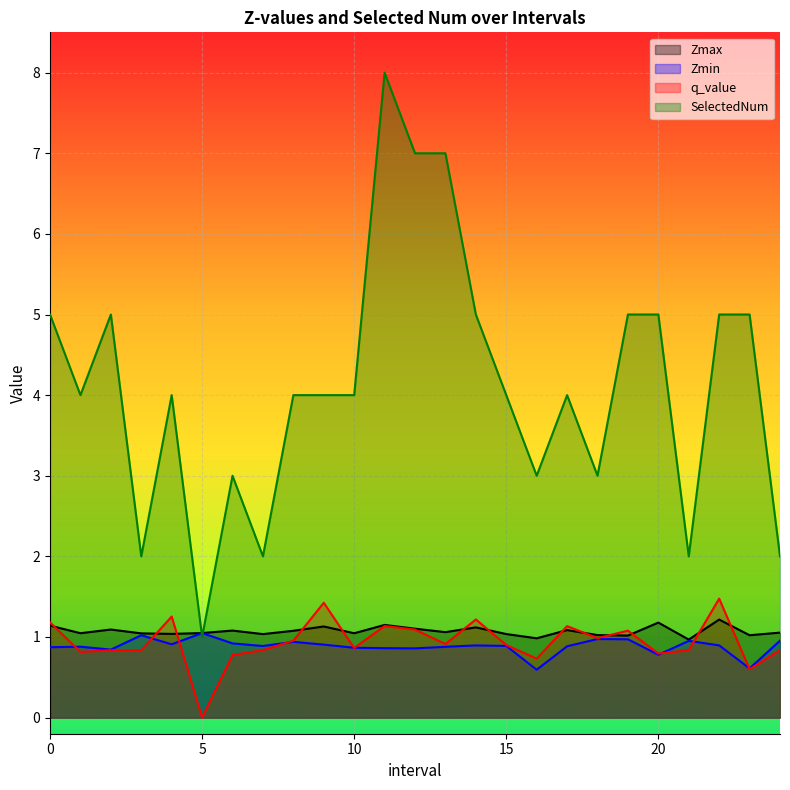

At which label does q_value reach its peak?

22.0